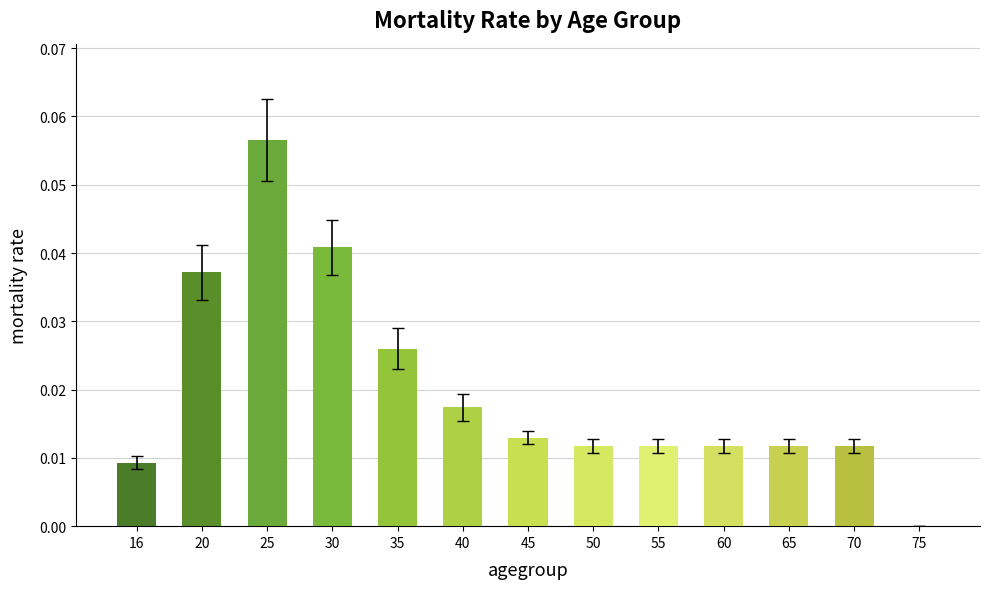

Which label corresponds to the largest value in the chart?

25